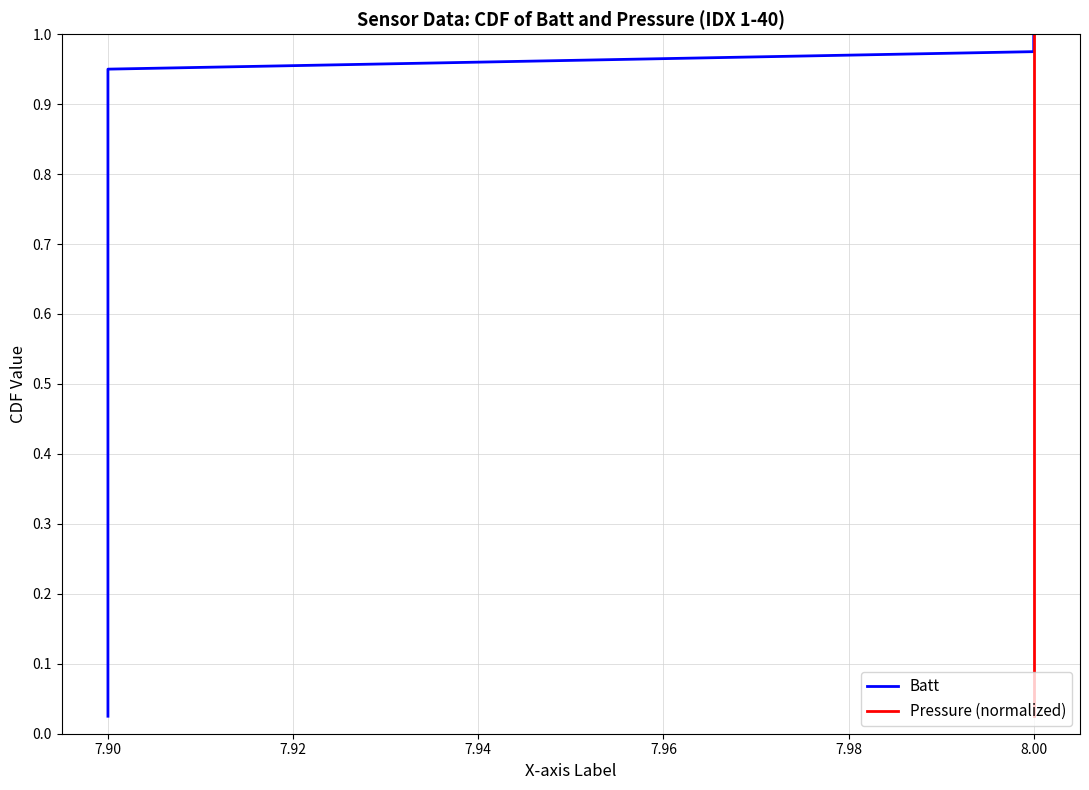

The value of Pressure (normalized) at 8.00 is 0.3. True or false?

False